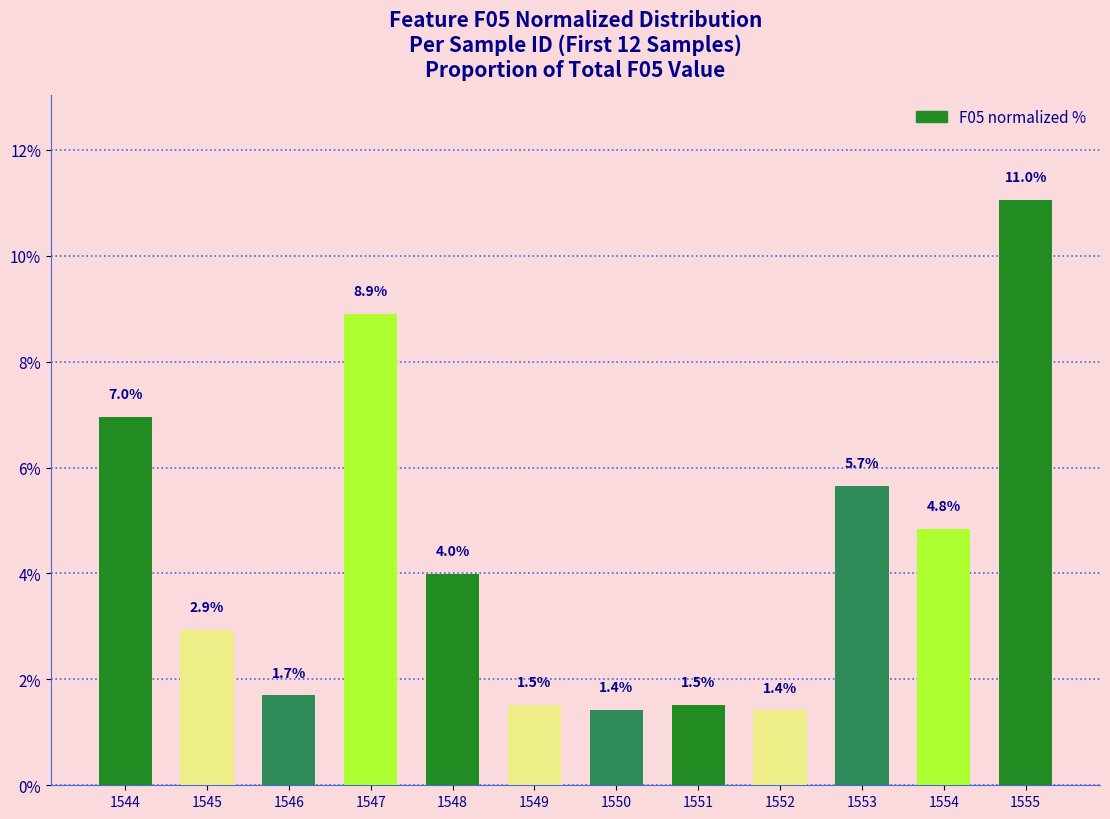

Approximately how many times larger is the value at 1548 compared to 1553?

0.7